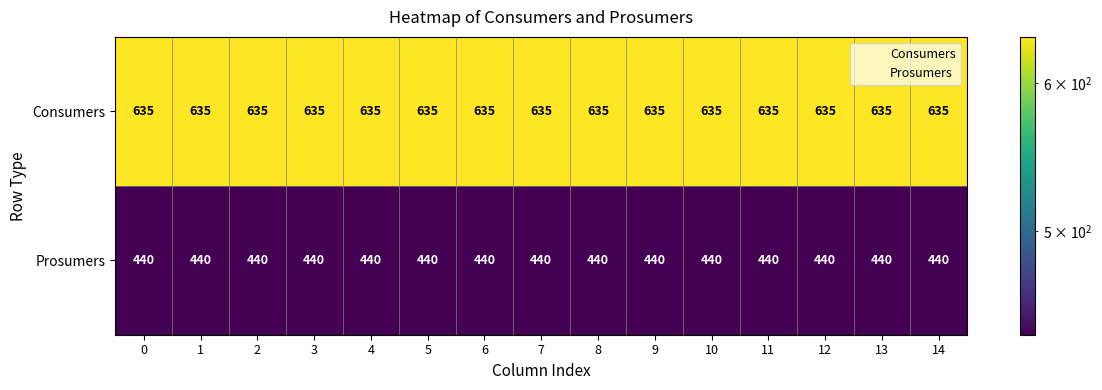

Read the Consumers value at 8.

635